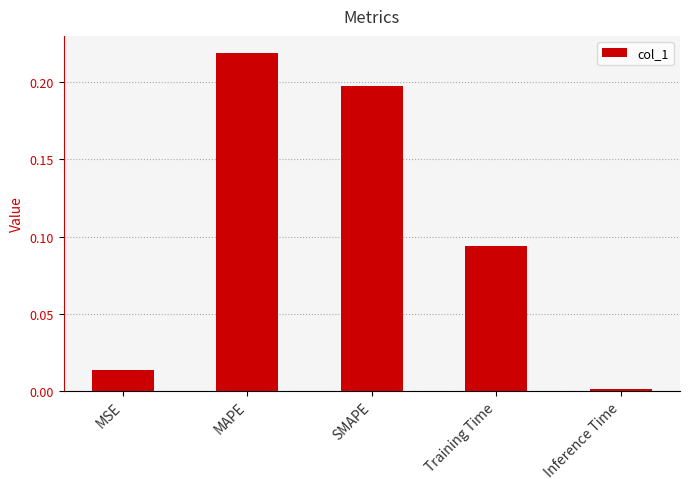

Are the bars horizontal?

No